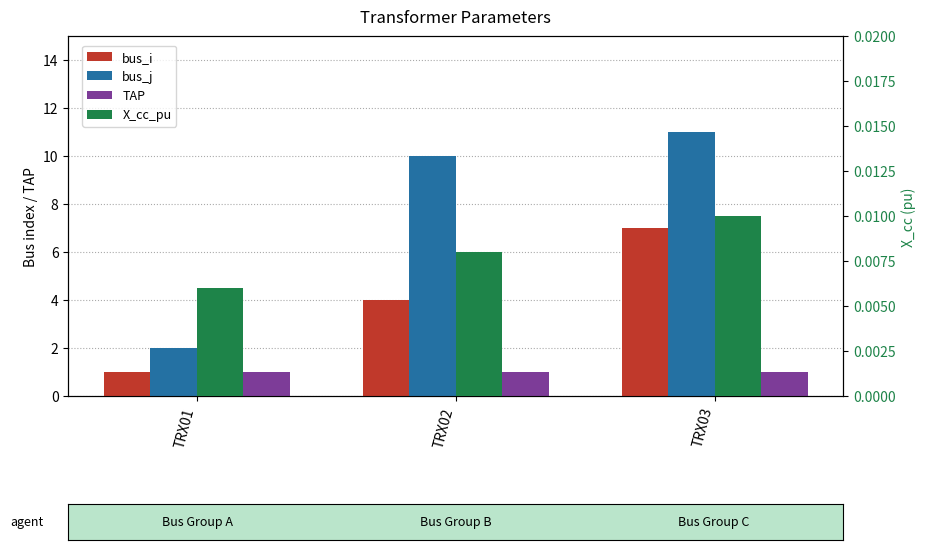

What are all the series names shown in the legend?

bus_i, bus_j, TAP, X_cc_pu